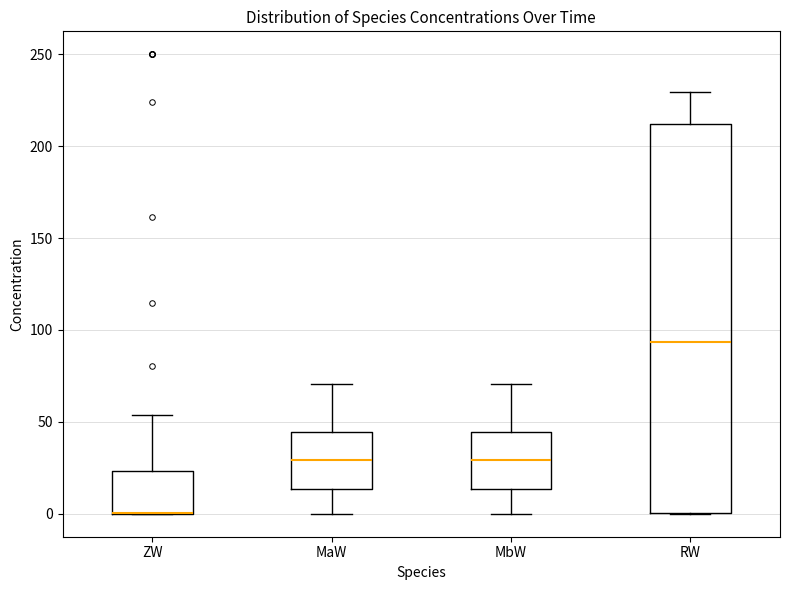

Reading left to right, transcribe this box plot: for each box, give where its median line is, the range the box spans, and where its two whiskers end, as read against the y-axis. The values are not printed on the chart, so give them approximately, as read against the axis.

ZW: median 0 (drawn on the box's lower edge), box 0 to 25, whiskers 0 to 55
MaW: median 30, box 15 to 45, whiskers 0 to 70
MbW: median 30, box 15 to 45, whiskers 0 to 70
RW: median 95, box 0 to 210, whiskers 0 to 230